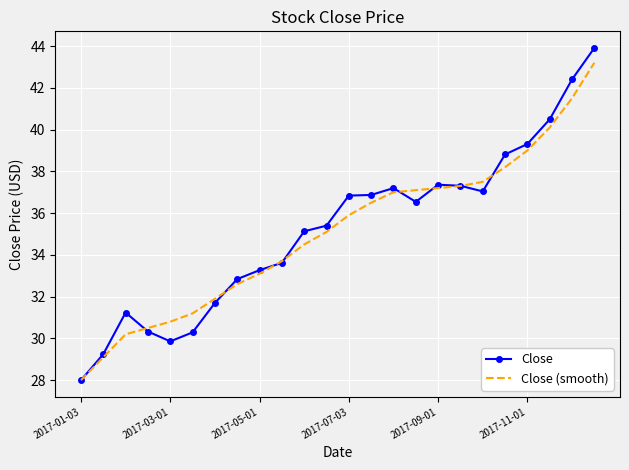

List the series in order of their peak value, highest first.

Close, Close (smooth)